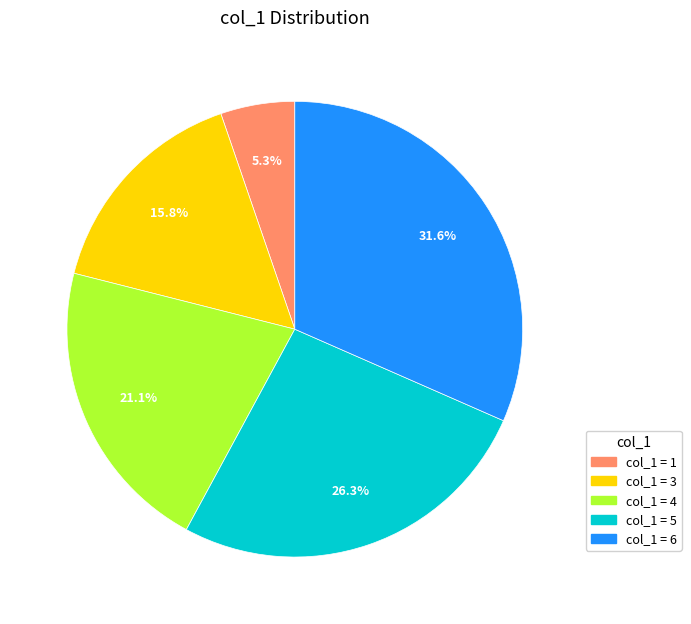

Is there a majority slice in this chart?

No